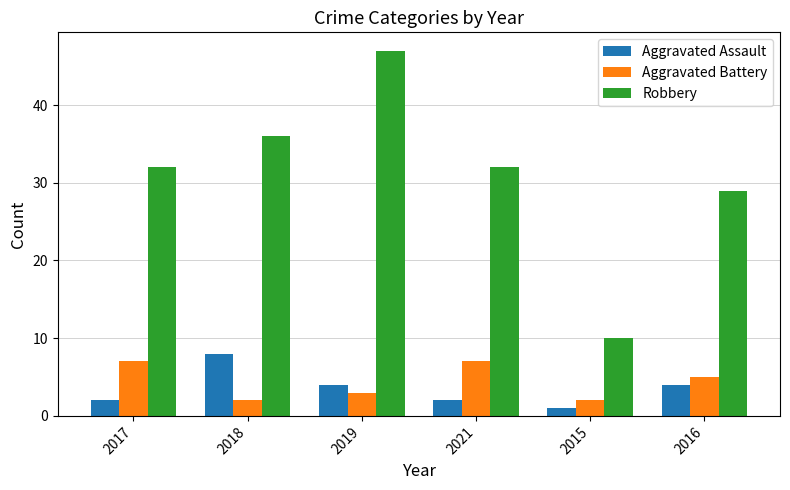

Reading right to left, what are all the values shown in this chart?

Aggravated Assault: 4	1	2	4	8	2
Aggravated Battery: 5	2	7	3	2	7
Robbery: 29	10	32	47	36	32